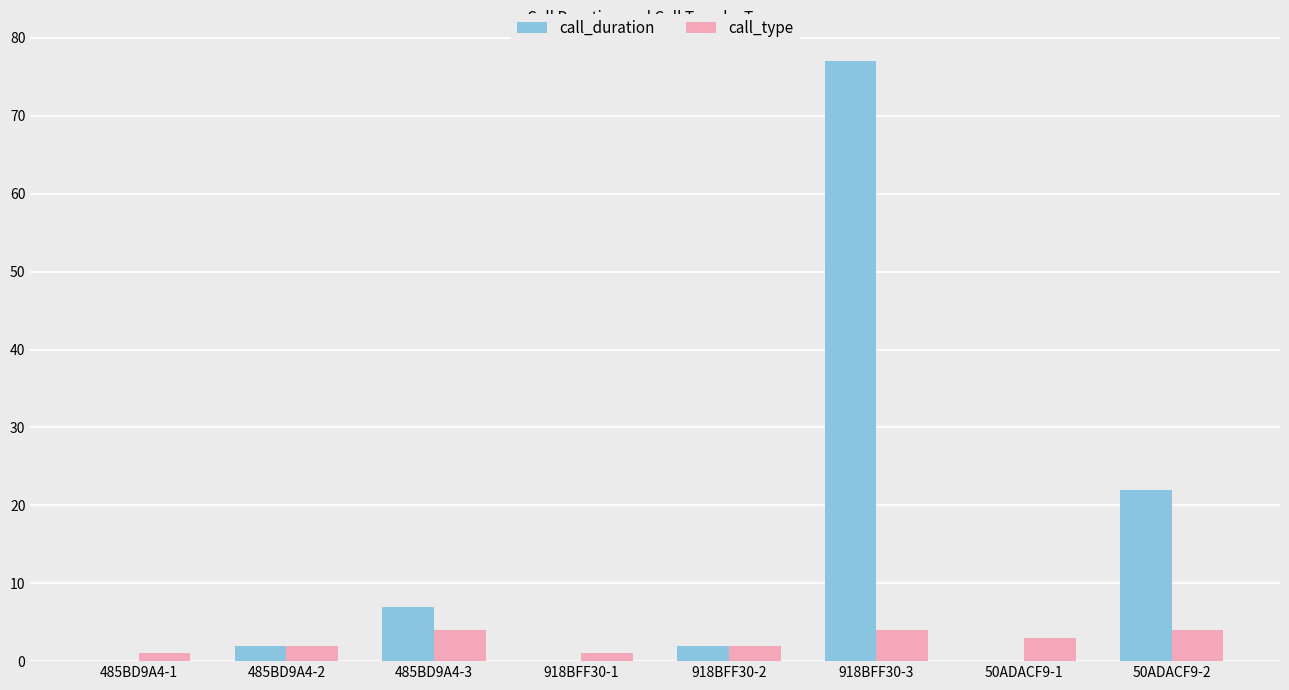

At which category is the sum across all series the highest?

918BFF30-3